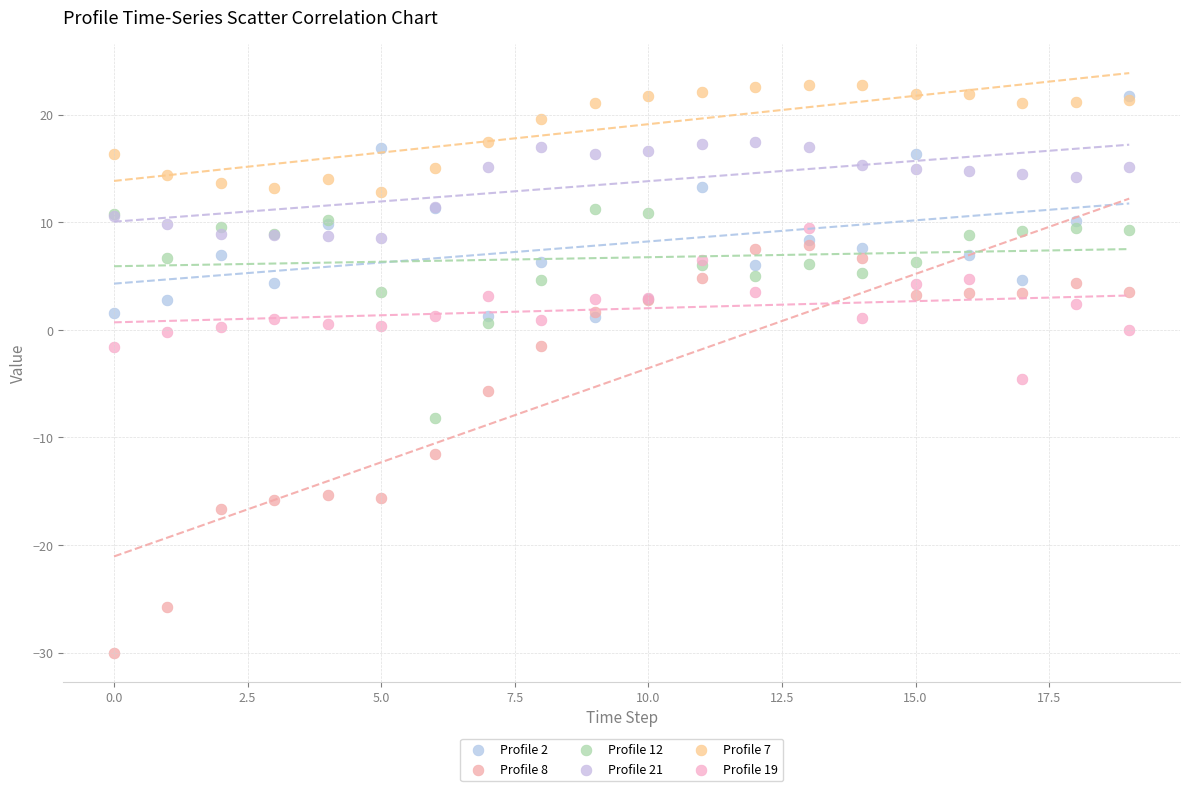

Which series reaches the maximum Y coordinate?

Profile 7